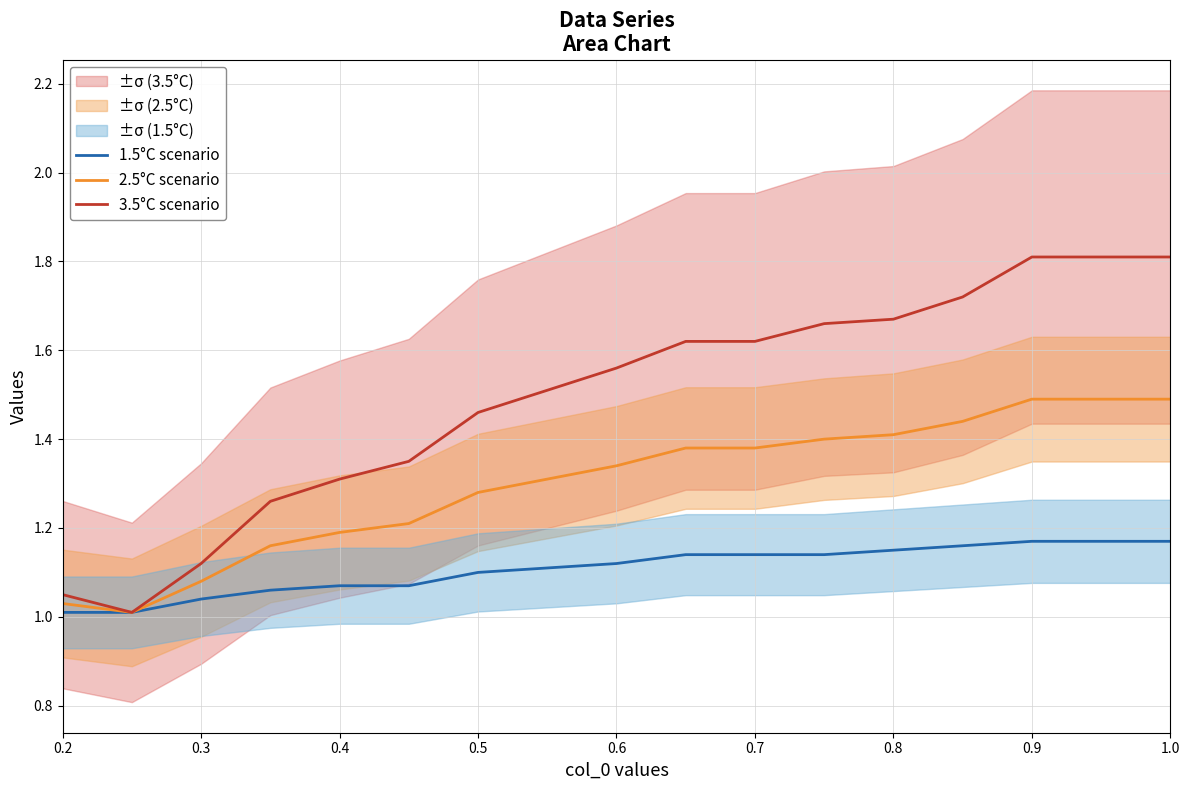

True or false: 2.5°C scenario has a value of 1.2 at 0.4.

True